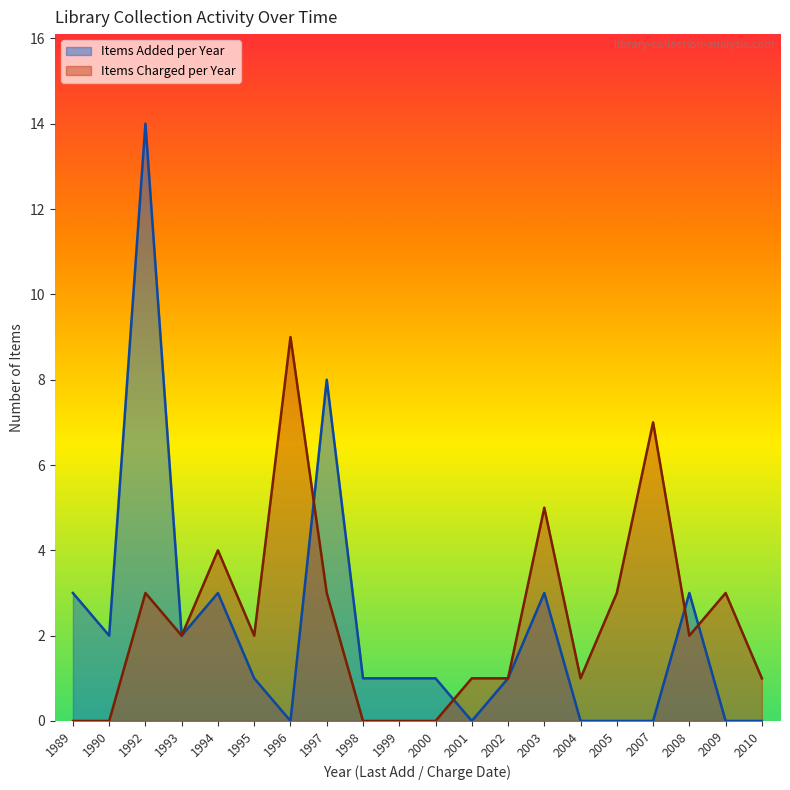

What is the difference between the Items Added per Year values at 1992 and 2002?

13